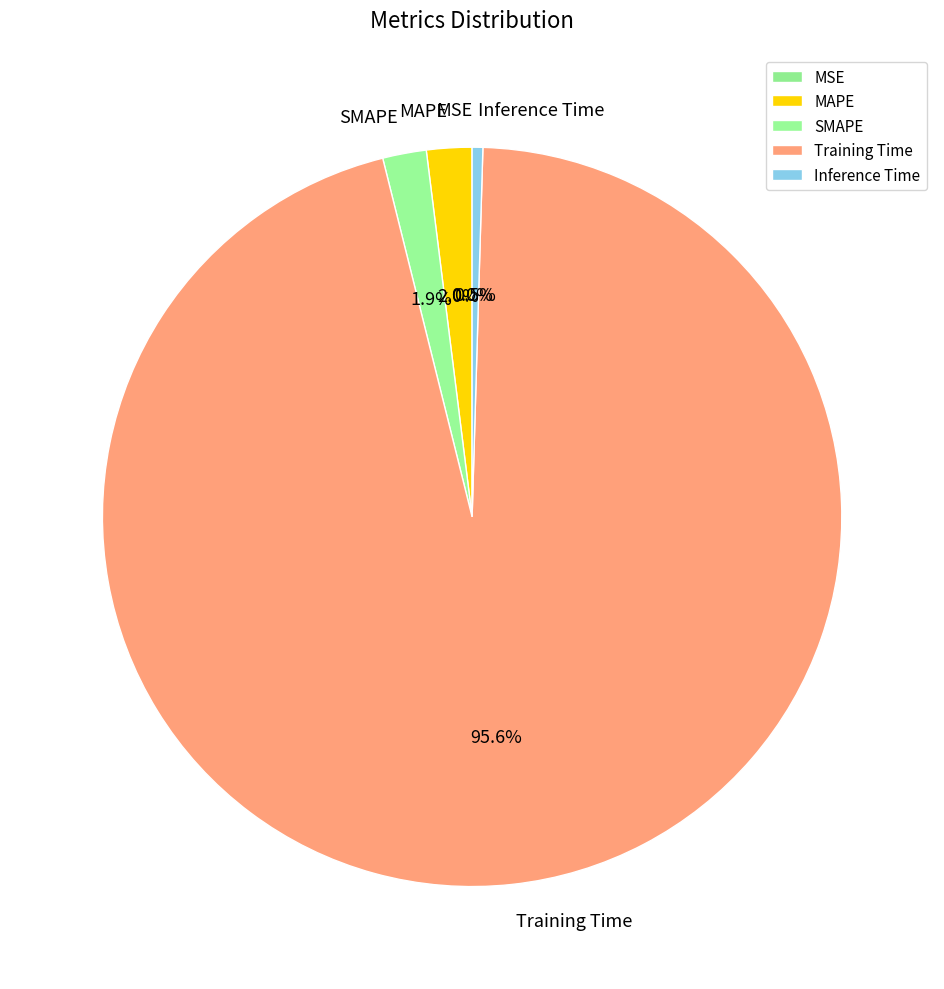

What is the majority slice?

Training Time